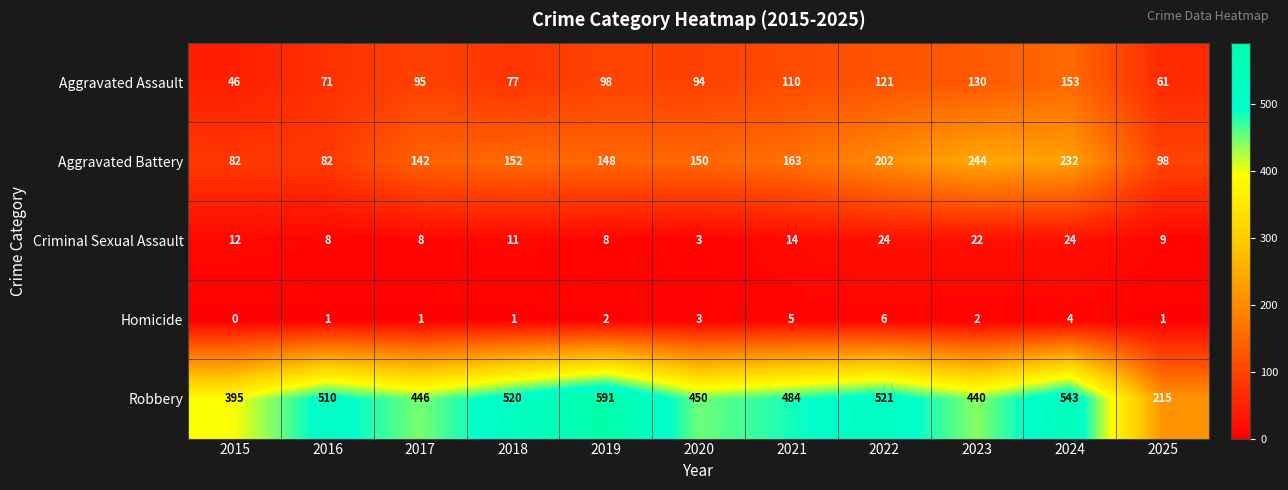

Which series has the largest total across all categories?

Robbery